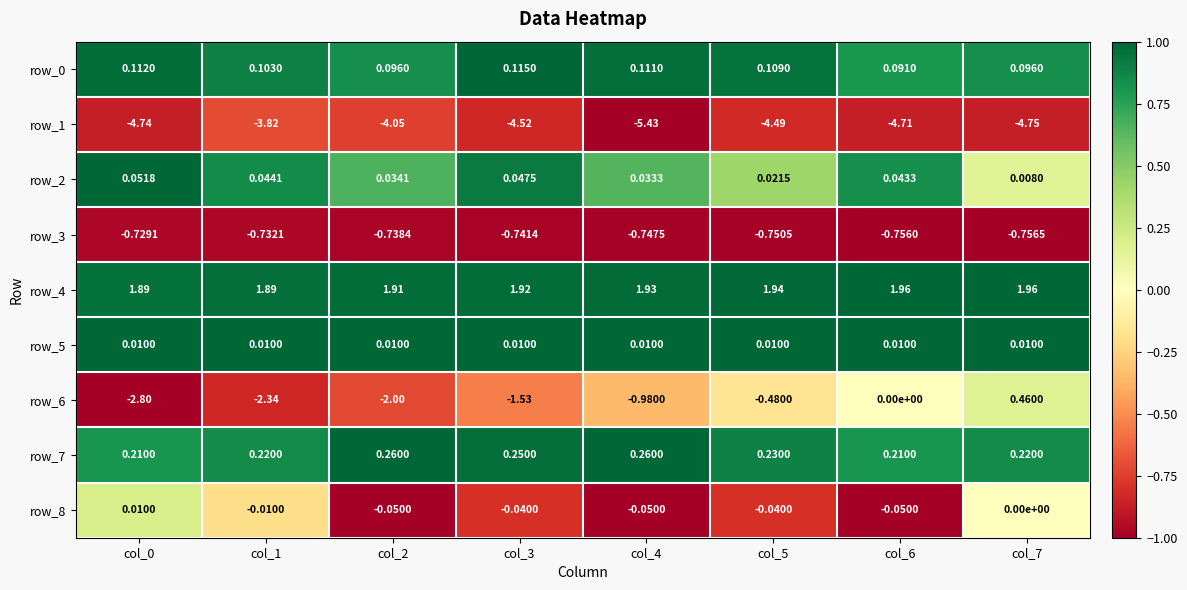

Is the value of row_3 at col_6 greater than the value of row_1 at col_7?

Yes